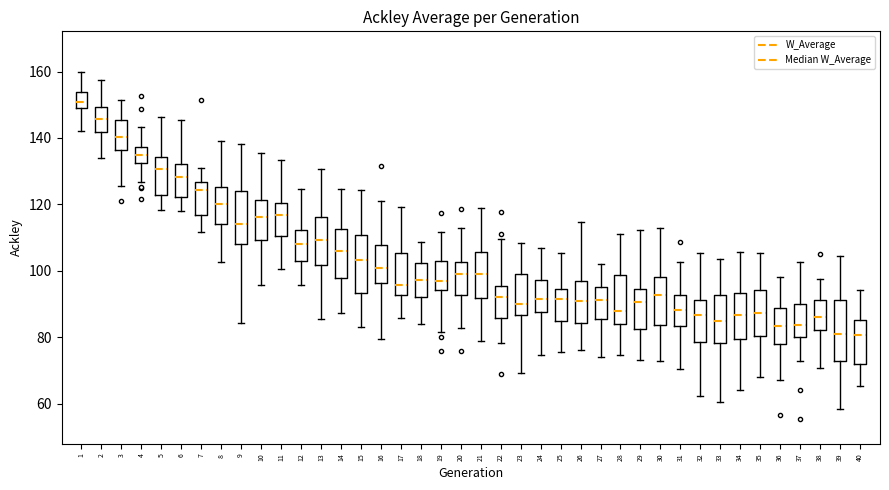

Where does the upper whisker of the box at x = 14 end on the y-axis? The values are not printed on the chart, so give them approximately, as read against the axis.

124